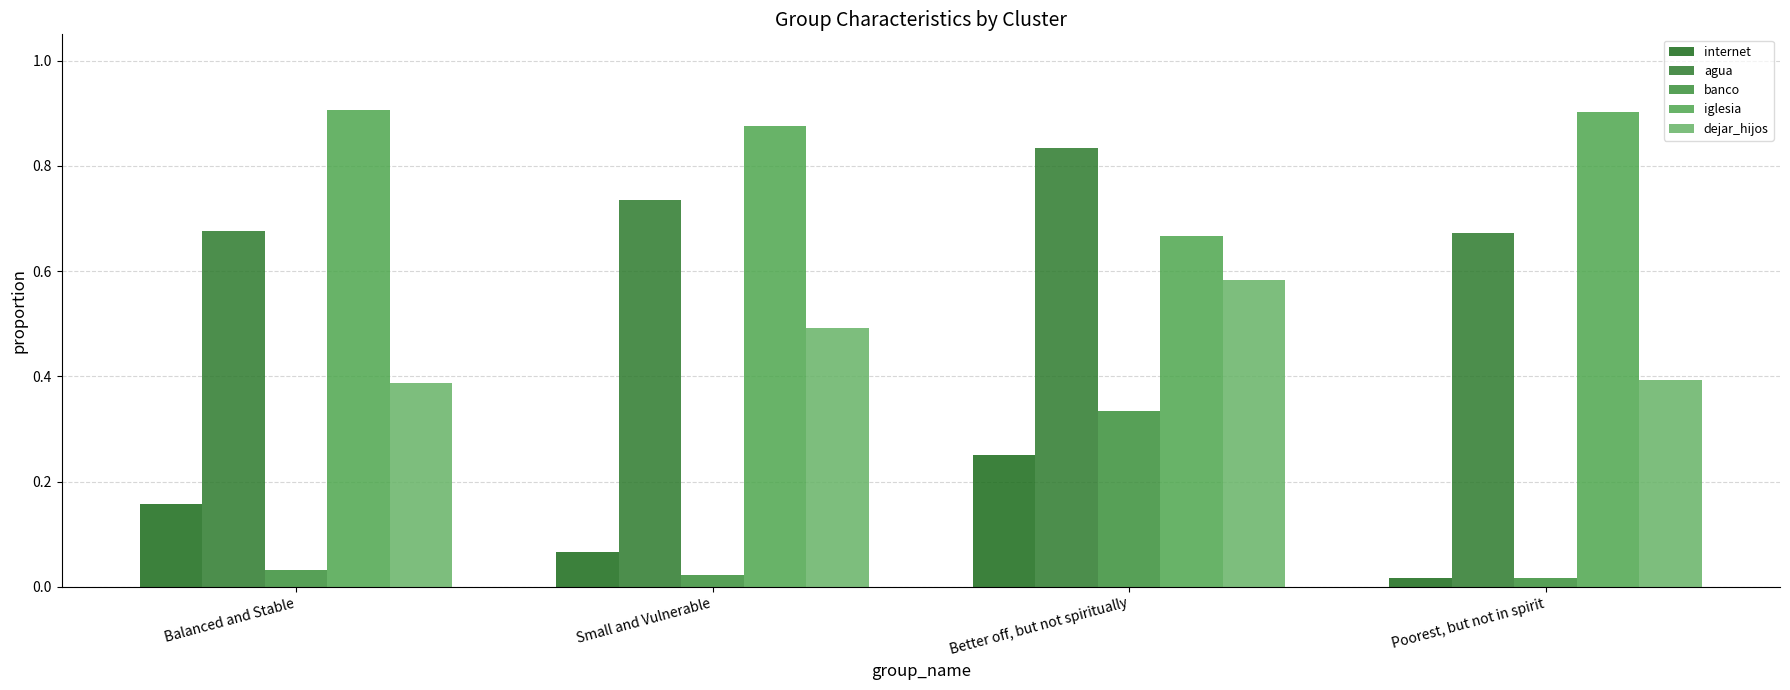

The banco series shows 0.0 at Balanced and Stable. True or false?

False